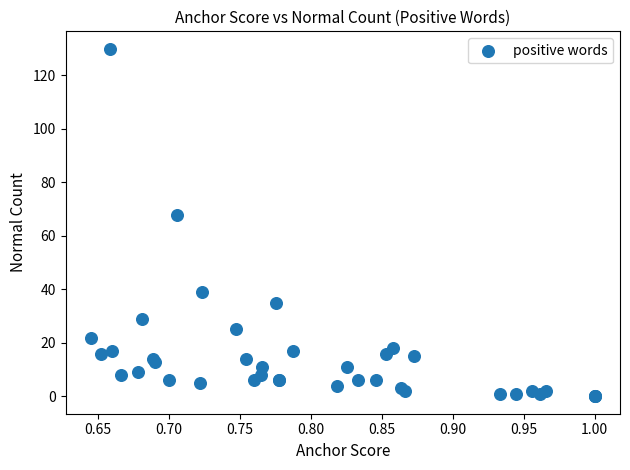

What Y value in the scatter plot is closest to 65?

68